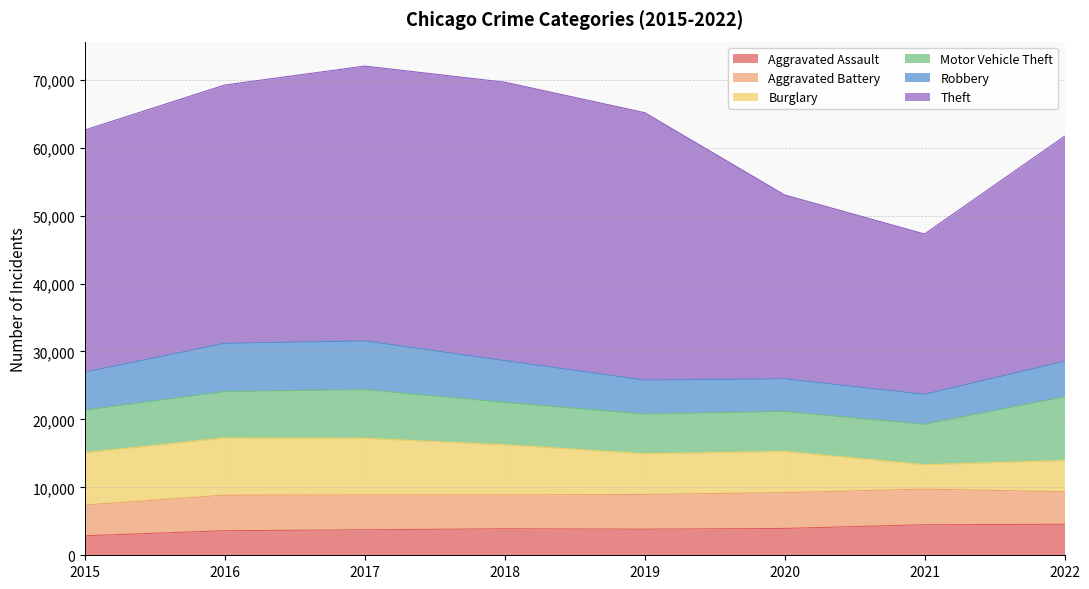

True or false: Aggravated Assault and Motor Vehicle Theft cross at least once.

False